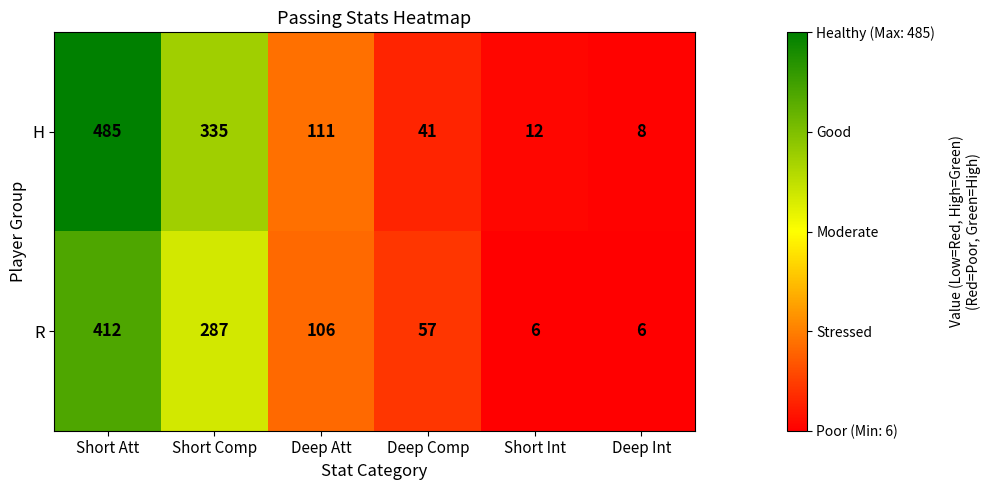

Reading right to left, what are all the values shown in this chart?

H: 8	12	41	111	335	485
R: 6	6	57	106	287	412